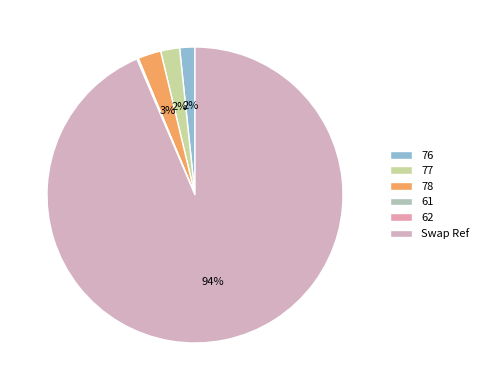

Count the number of slices in the pie.

6